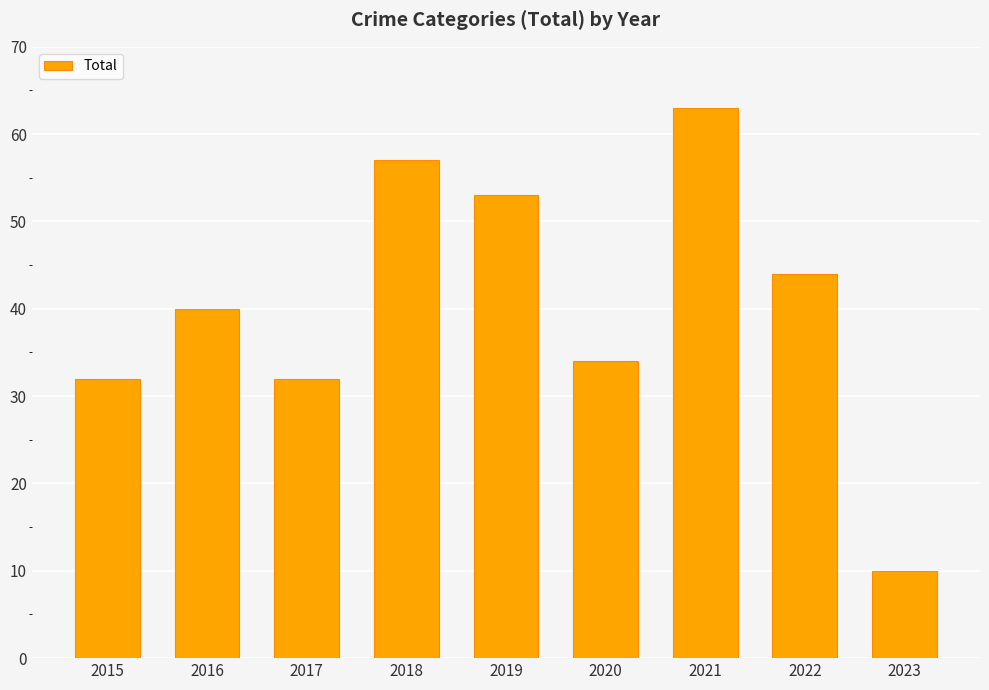

Which category has the lowest value across all series?

2023